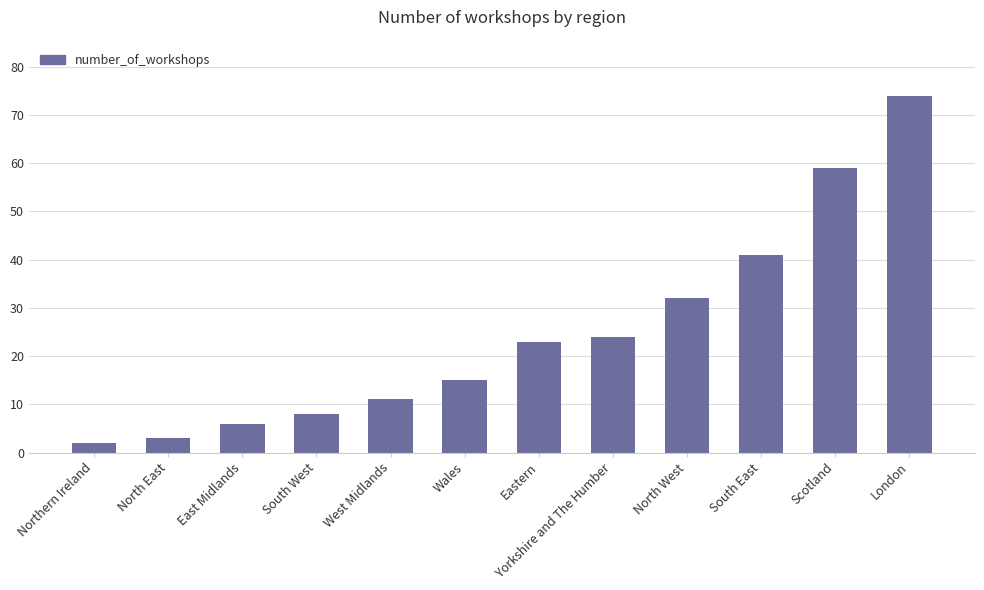

Which category has the highest value across all series?

London